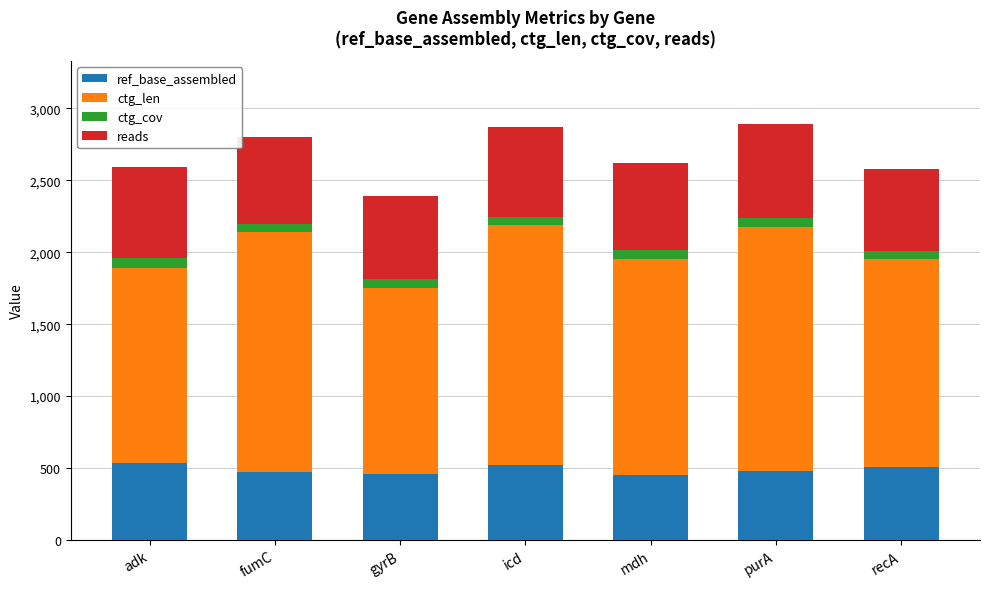

How many series are shown in this chart?

4